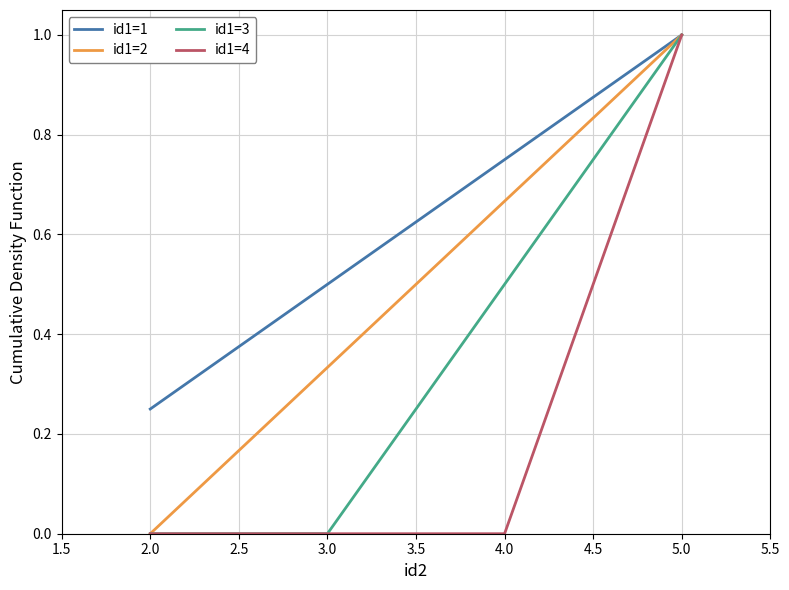

How many lines are shown in the chart?

4